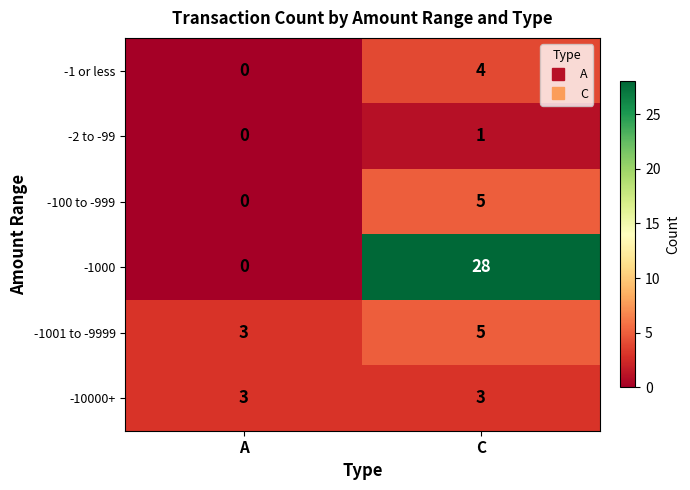

Which series has the widest spread of values?

-1000